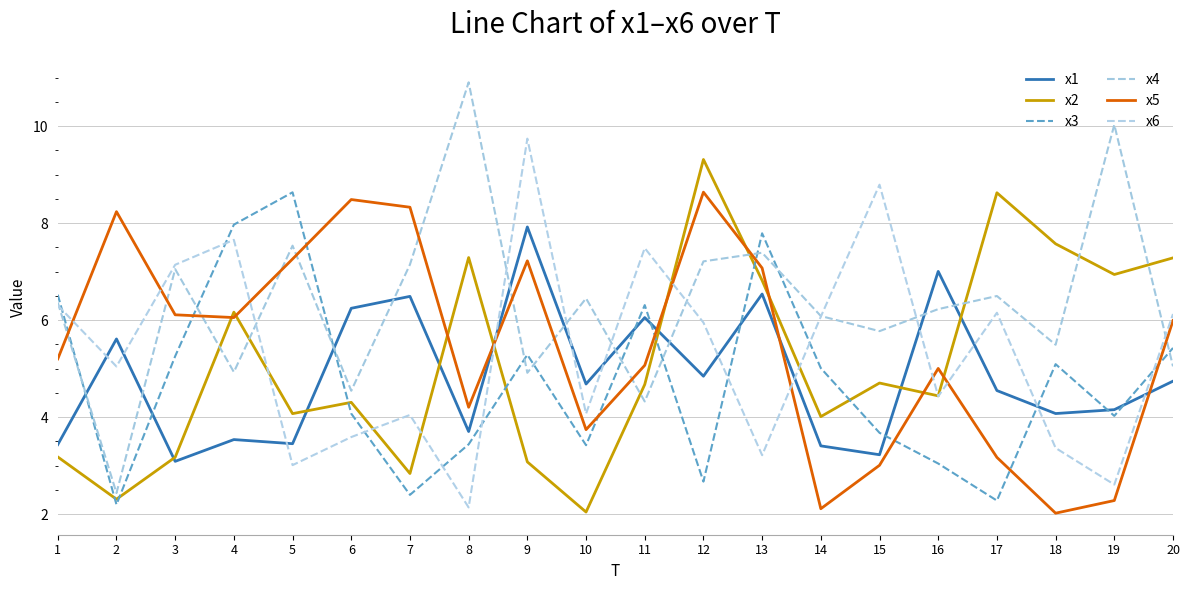

What is the spread (max minus min) of values at 13?

4.6